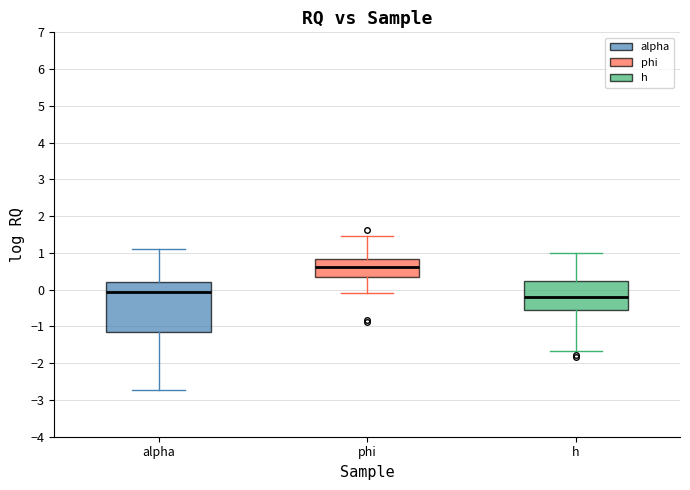

Reading left to right, transcribe this box plot: for each box, give where its median line is, the range the box spans, and where its two whiskers end, as read against the y-axis. The values are not printed on the chart, so give them approximately, as read against the axis.

alpha: median -0.1, box -1.2 to 0.2, whiskers -2.7 to 1.1
phi: median 0.6, box 0.3 to 0.8, whiskers -0.1 to 1.5
h: median -0.2, box -0.5 to 0.2, whiskers -1.7 to 1.0